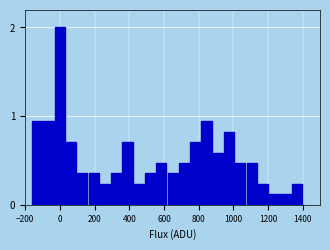

Read against the x-axis, roughly where is the centre of the tallest bar?

0